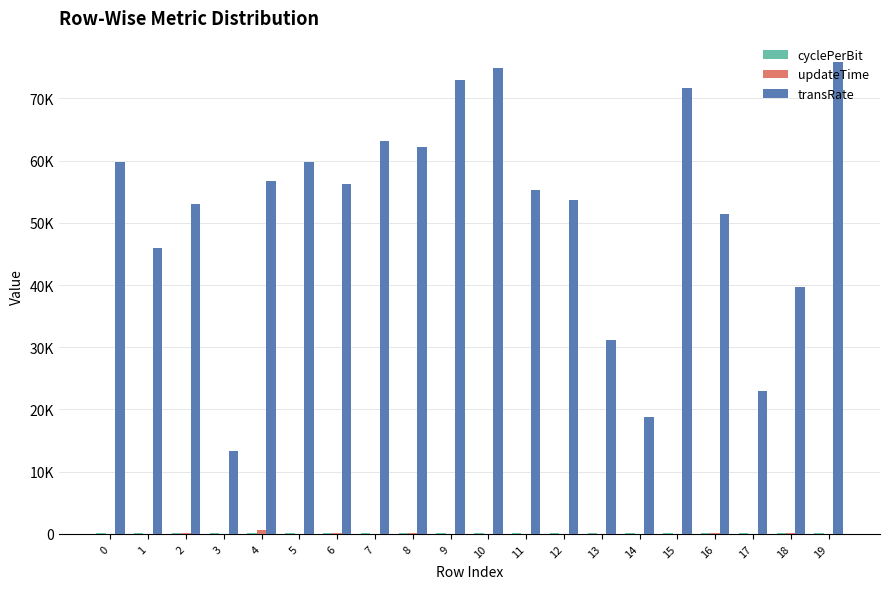

Does the chart contain stacked bars?

No